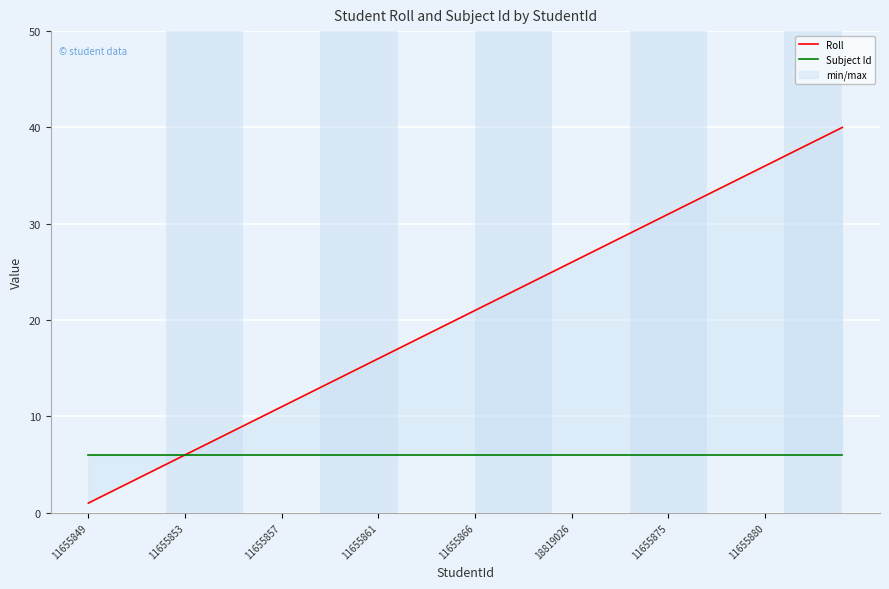

The value of Subject Id at 8 is 6. True or false?

True